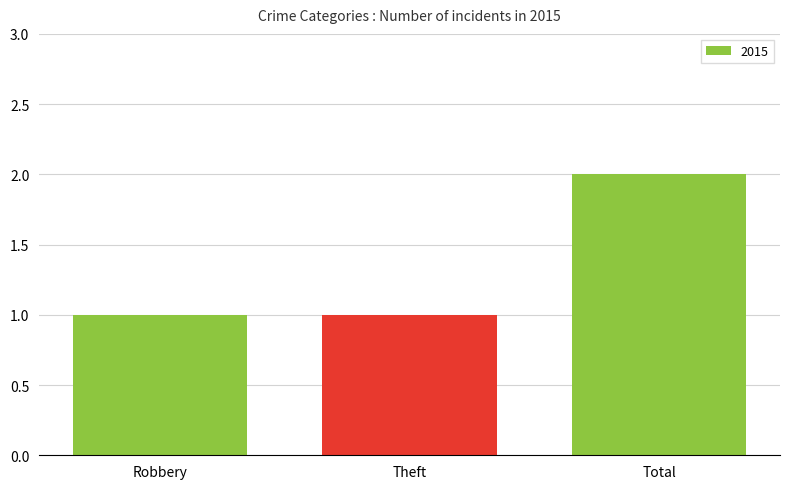

How many bars are there in total?

3